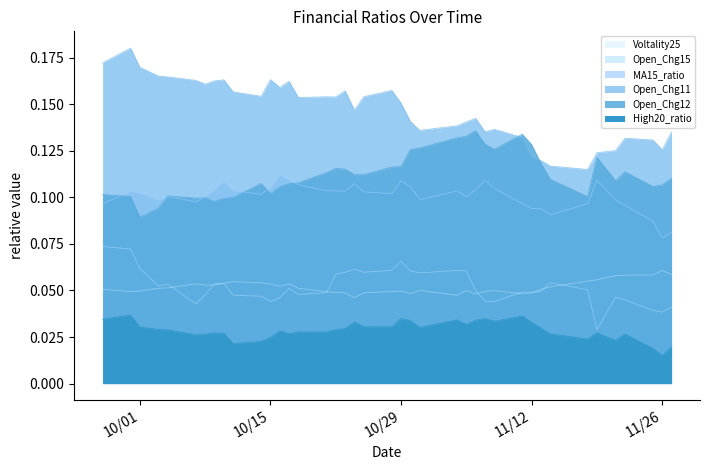

What is the maximum value for Open_Chg15?

0.1